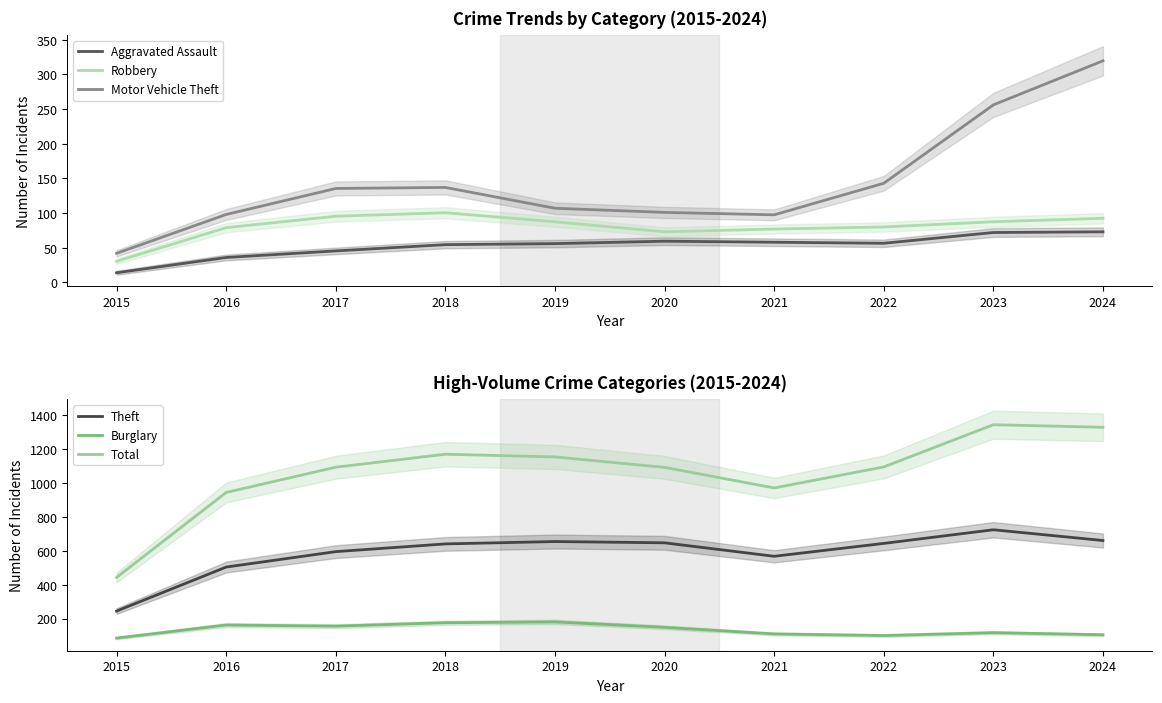

How many series are shown in this chart?

6